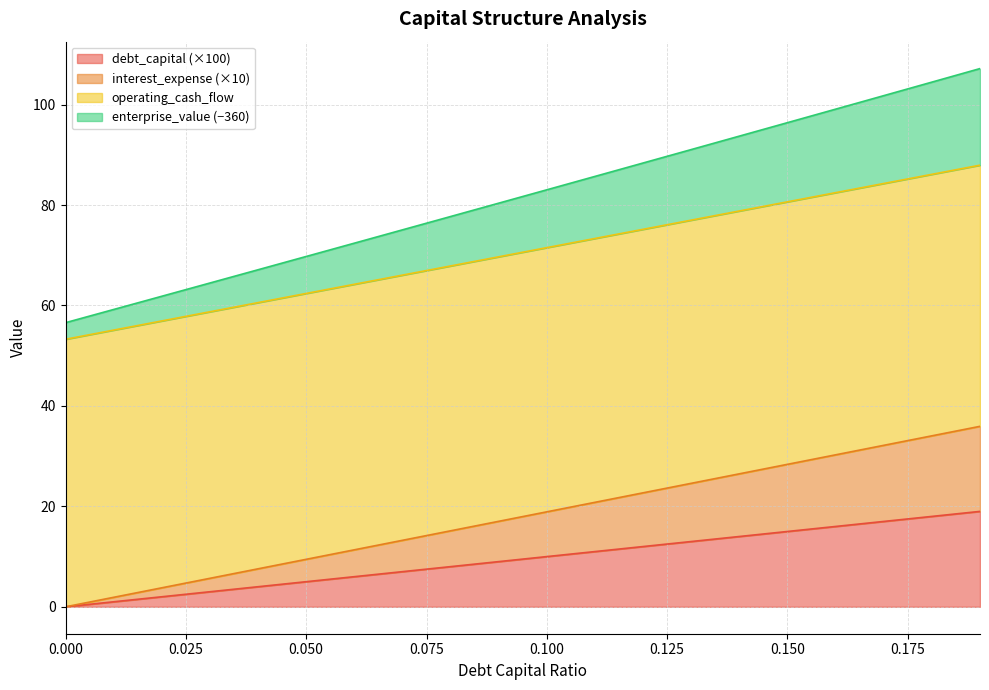

Does the chart display data point markers on the line(s)?

No